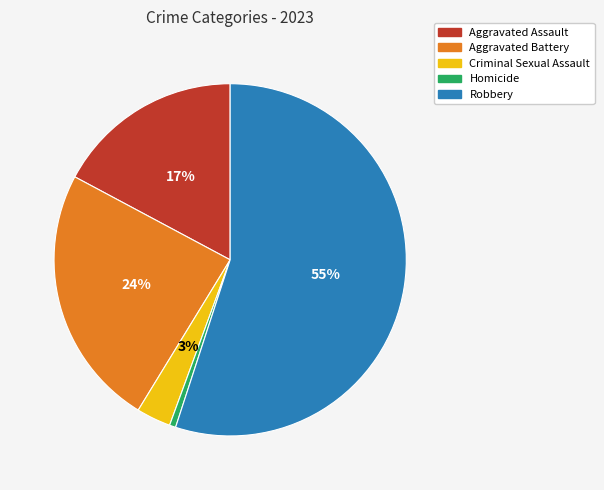

What is the ratio of the value at Aggravated Battery to the value at Robbery?

0.4